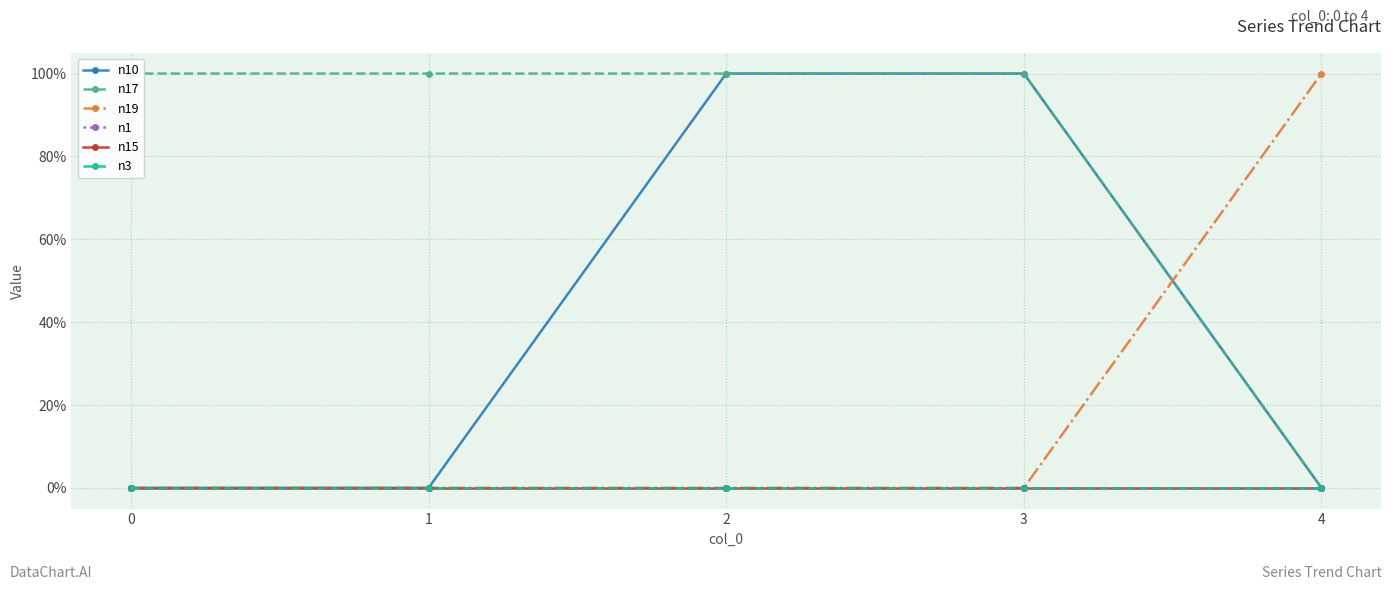

True or false: n19 and n1 cross at least once.

False